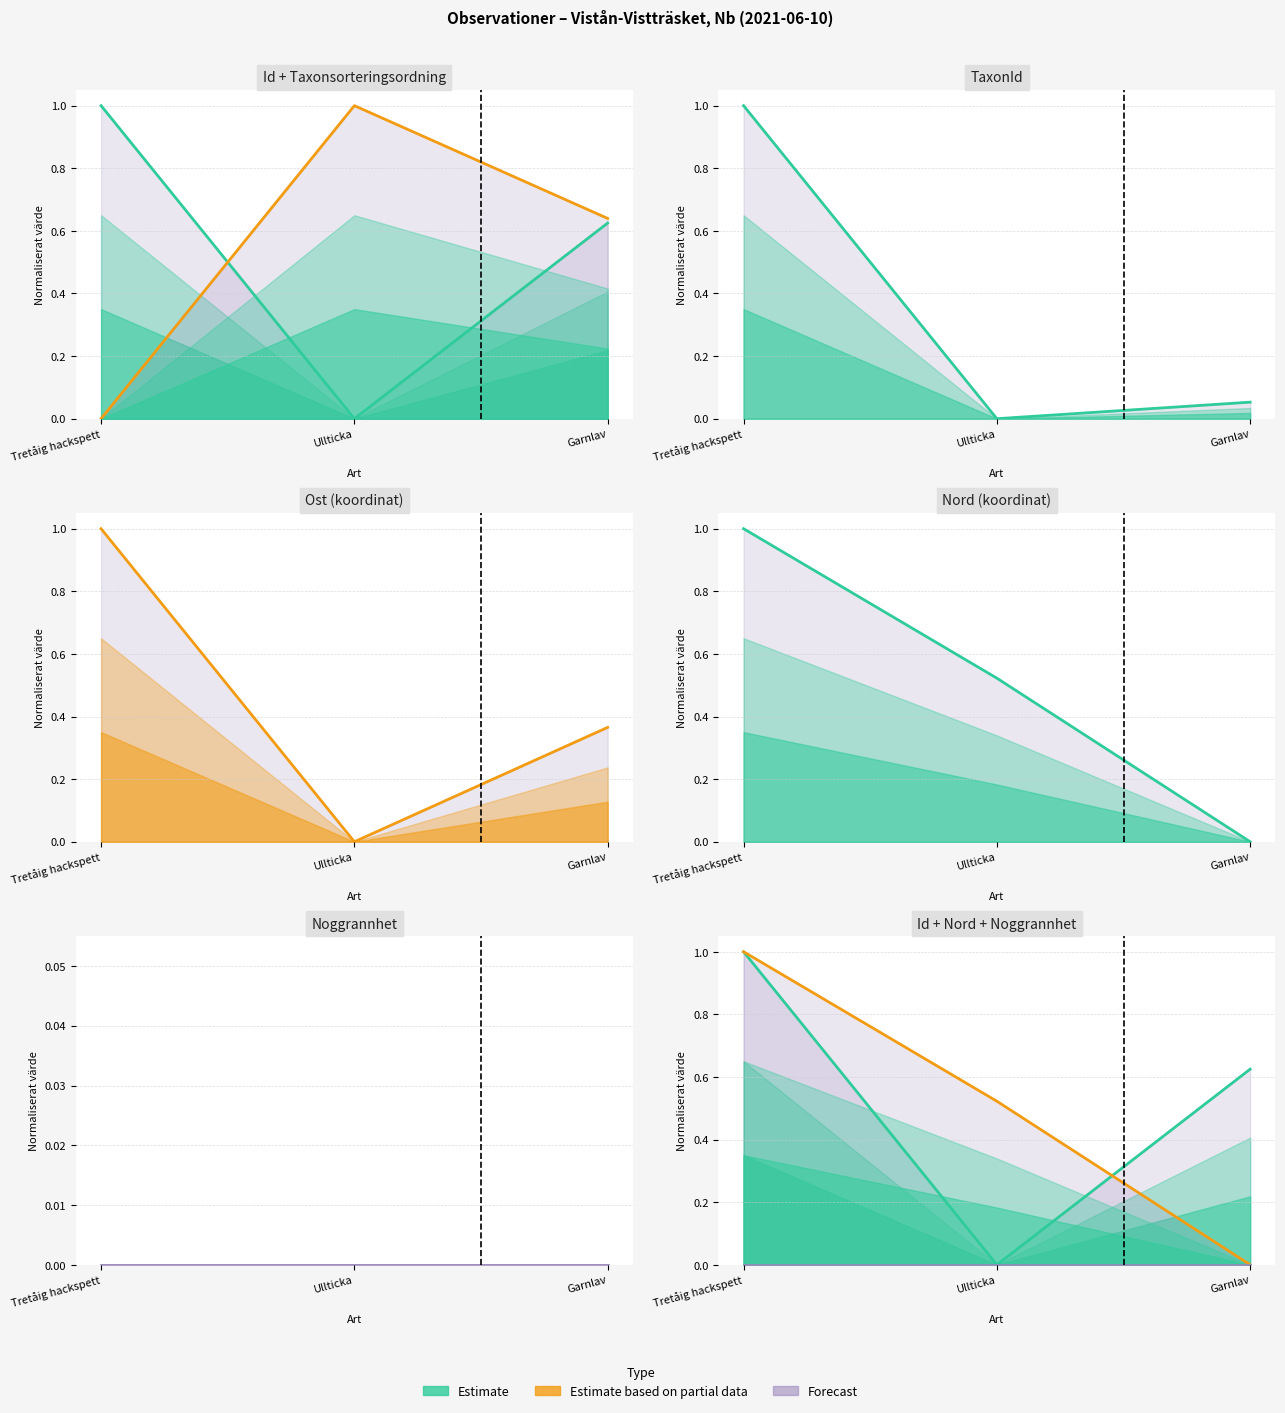

Reading right to left, extract all data points from this chart.

Id: 0.6	0.0	1.0
Taxonsorteringsordning: 0.6	1.0	0.0
TaxonId: 0.1	0.0	1.0
Ost: 0.4	0.0	1.0
Nord: 0.0	0.5	1.0
Noggrannhet: 0.0	0.0	0.0